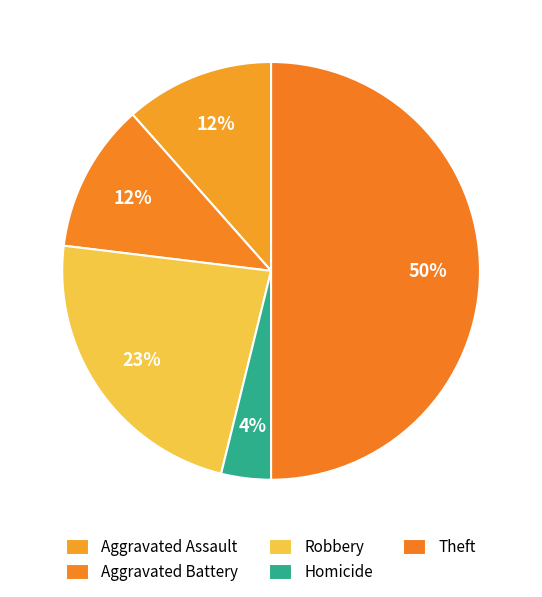

Count the number of slices in the pie.

5